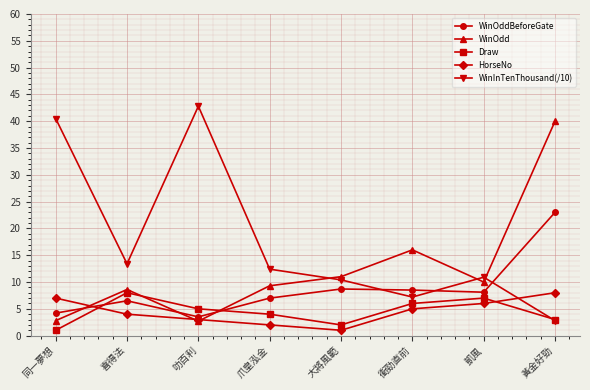

What is the difference between the WinOdd values at 大將風範 and 喜得法?

2.4